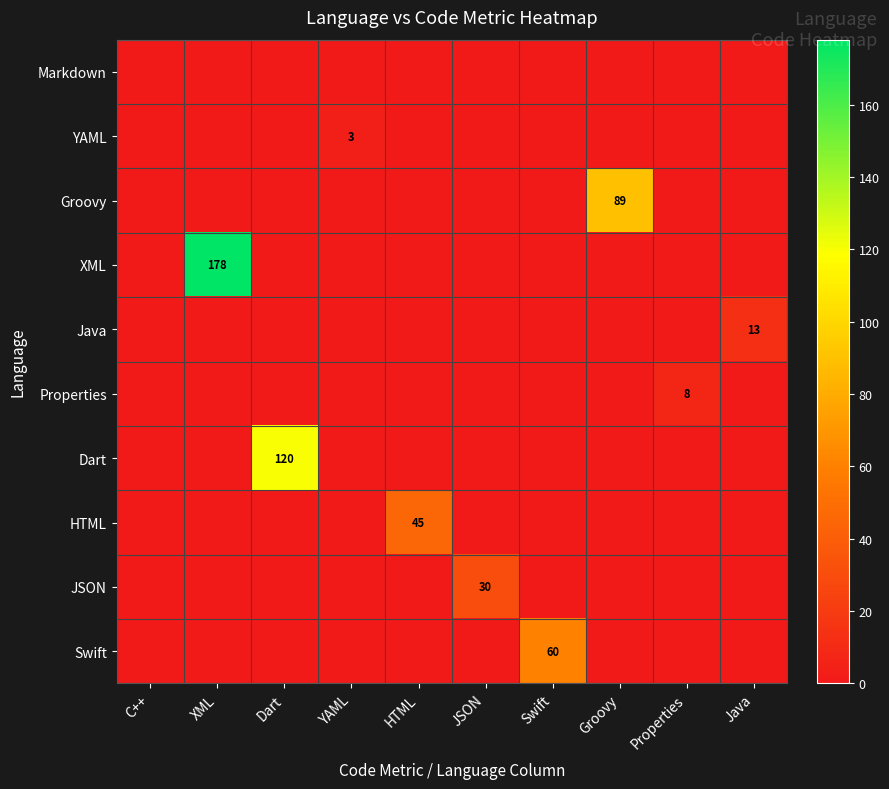

The value of Java at Java is 13. True or false?

True